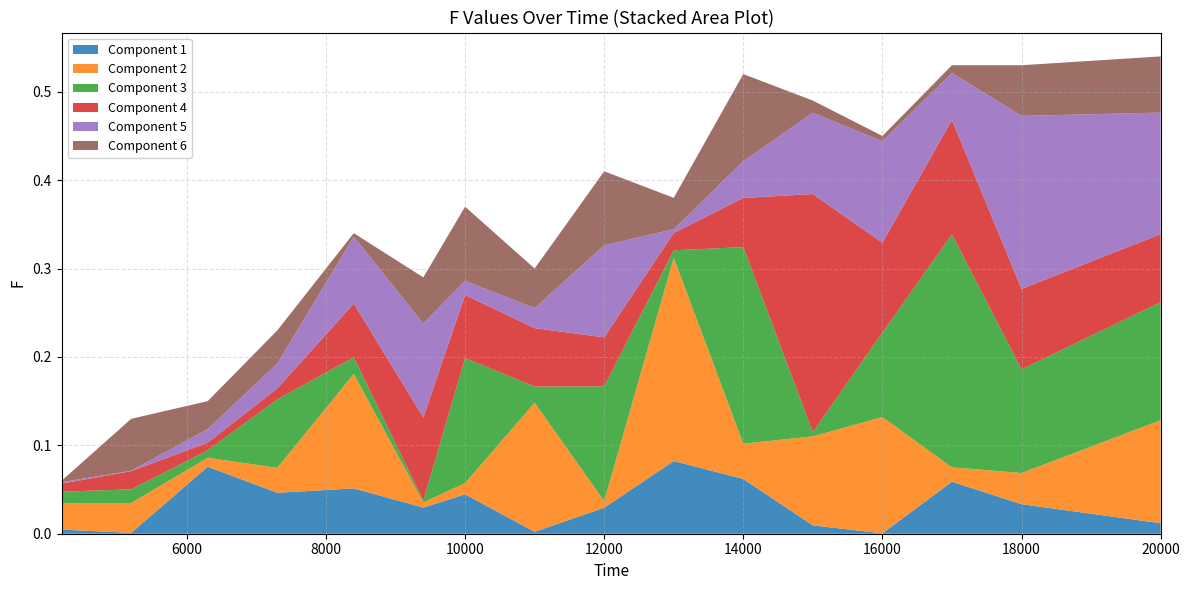

Reading left to right, transcribe all the data shown in this chart.

4200=0.1	5200=0.1	6300=0.1	7300=0.2	8400=0.3	9400=0.3	10000=0.4	11000=0.3	12000=0.4	13000=0.4	14000=0.5	15000=0.5	16000=0.5	17000=0.5	18000=0.5	20000=0.5